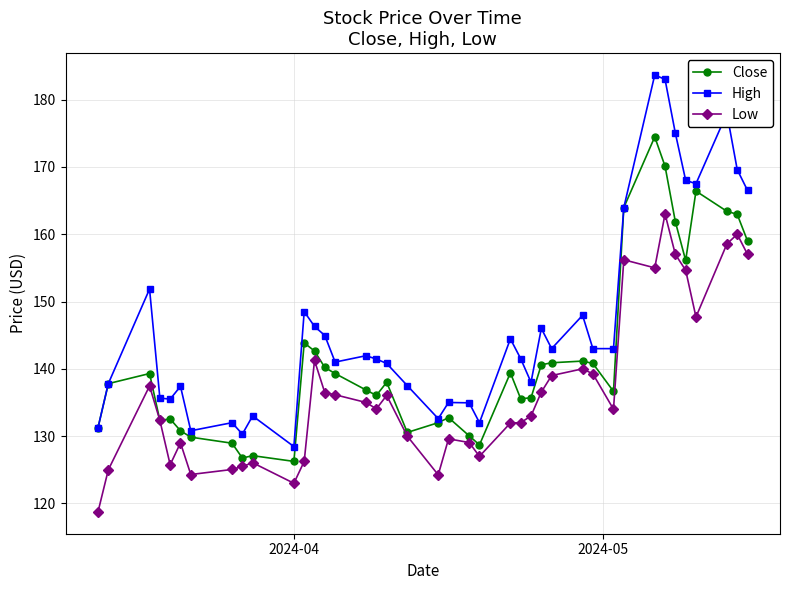

Which series has the largest range (max minus min)?

High